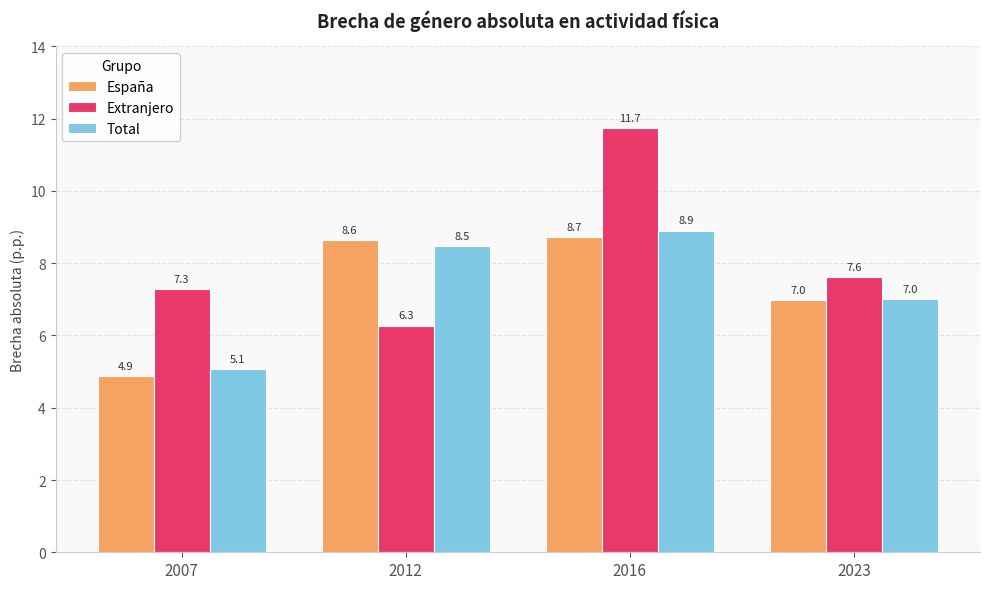

How many values in the Total series are below 8?

2